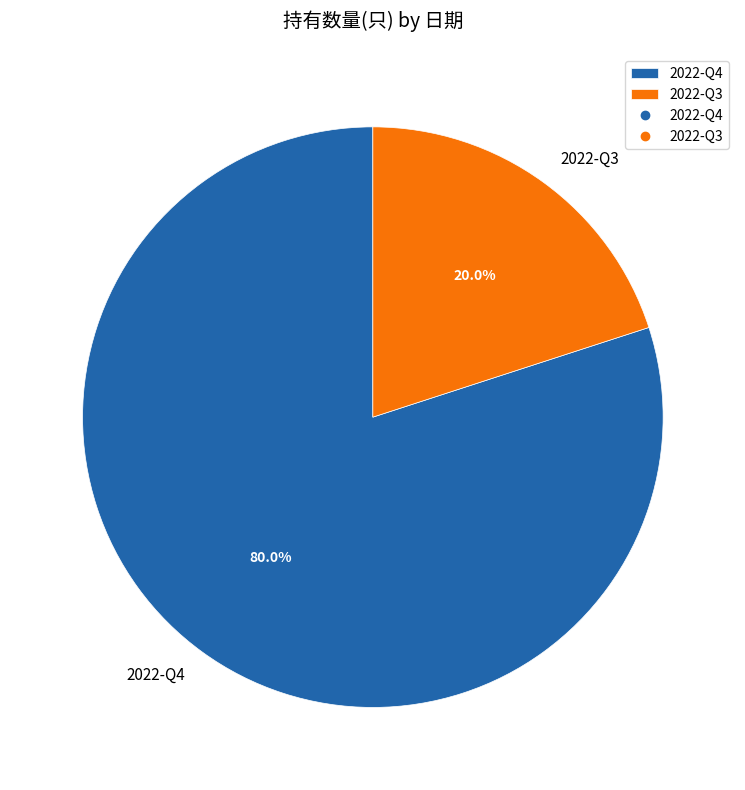

What percentage is the 2022-Q4 slice, to the nearest percent?

80%